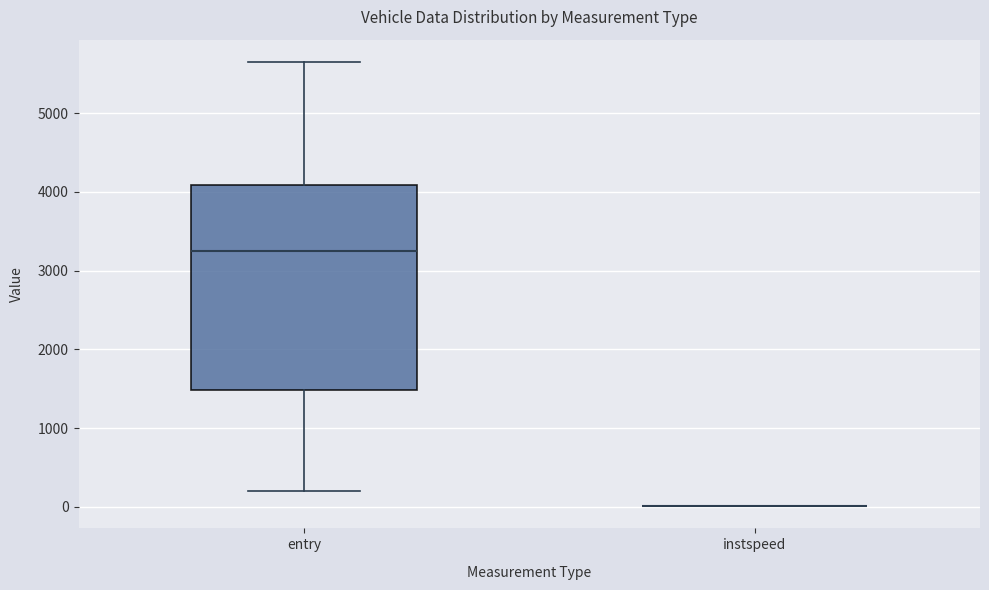

Reading left to right, read every box against the y-axis: the position of its median line, the range the box covers, and the ends of its whiskers. The values are not printed on the chart, so give them approximately, as read against the axis.

entry: median 3200, box 1500 to 4100, whiskers 200 to 5700
instspeed: box collapsed to a line at 0, whiskers 0 to 0